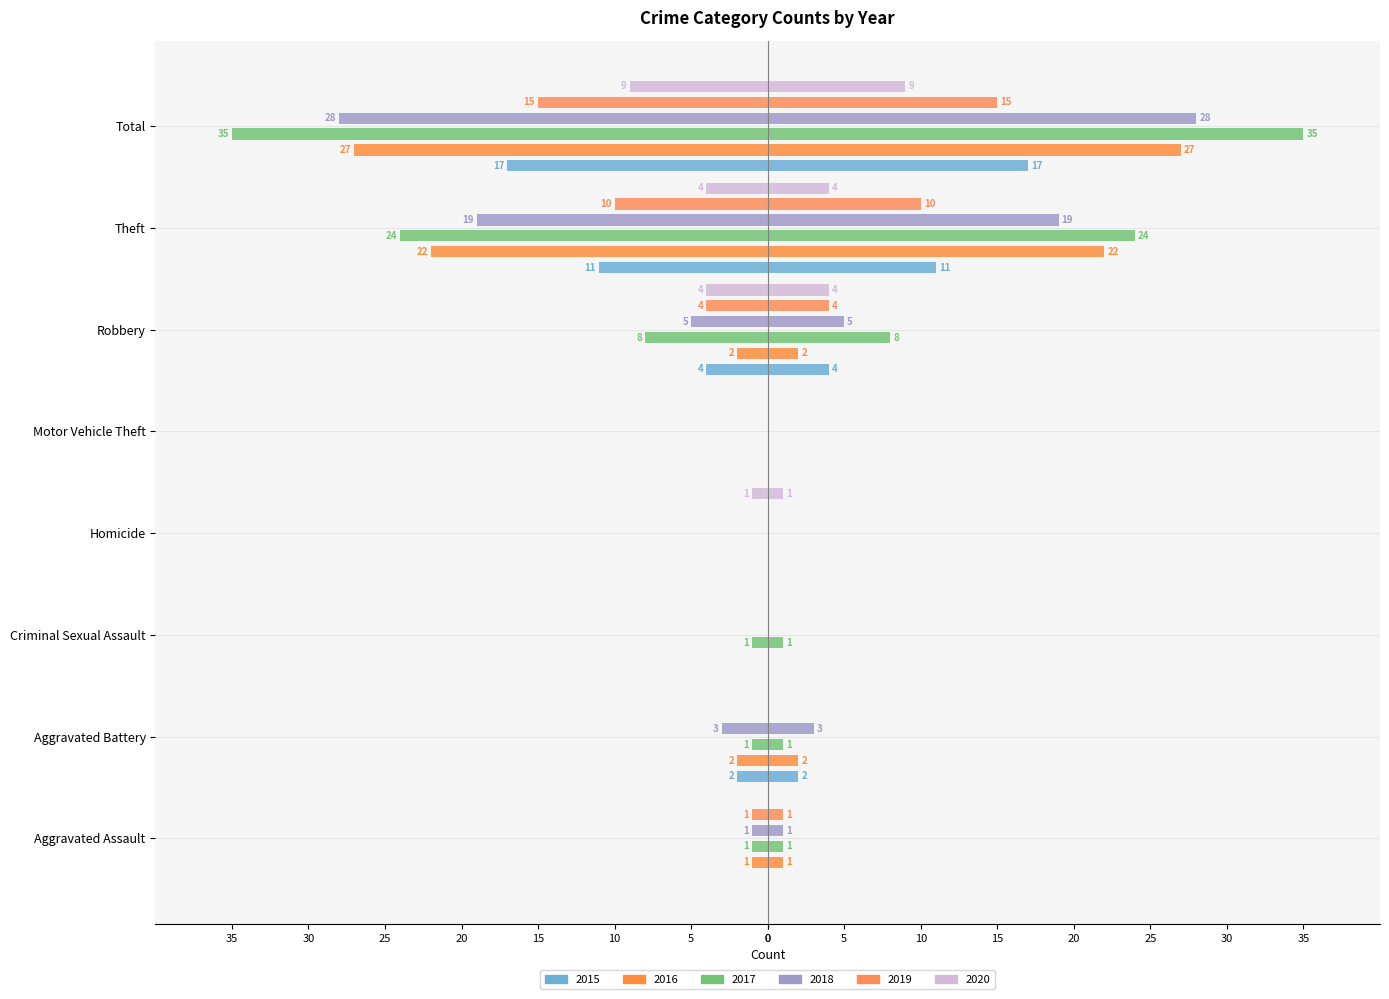

What is the difference between the second highest and second lowest values in the 2020 series?

4